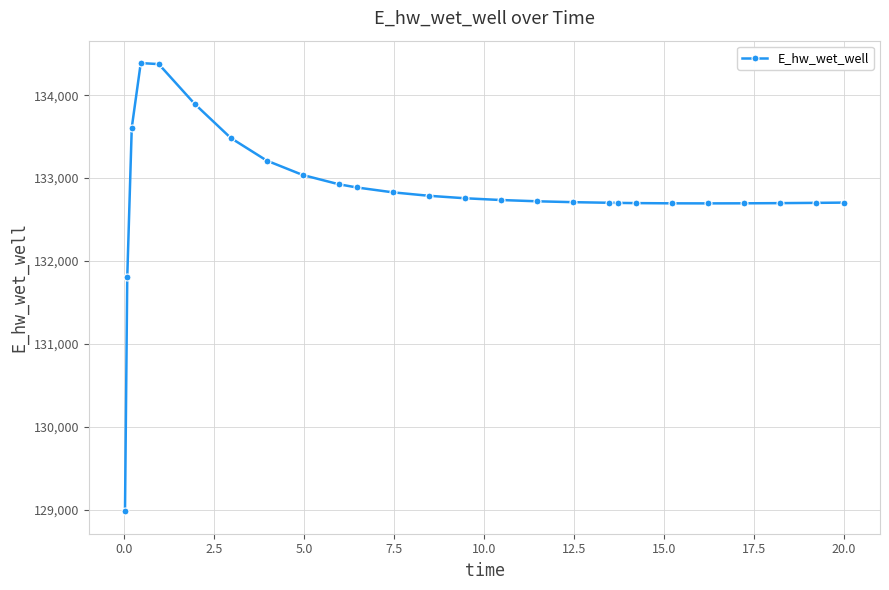

What is the sum of all values?

3453407.7